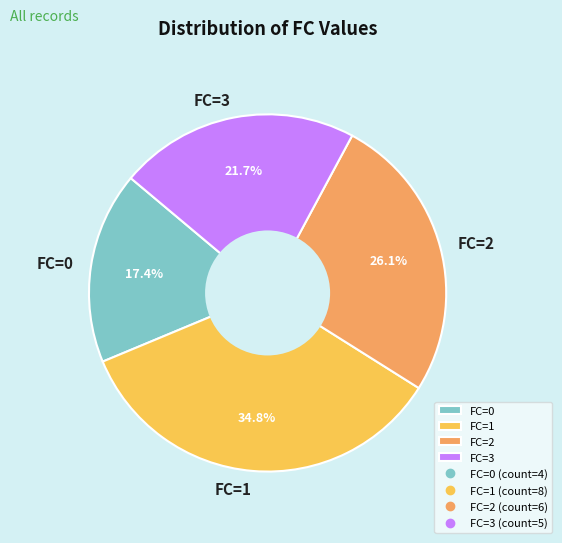

What is the largest slice in the pie chart?

FC=1